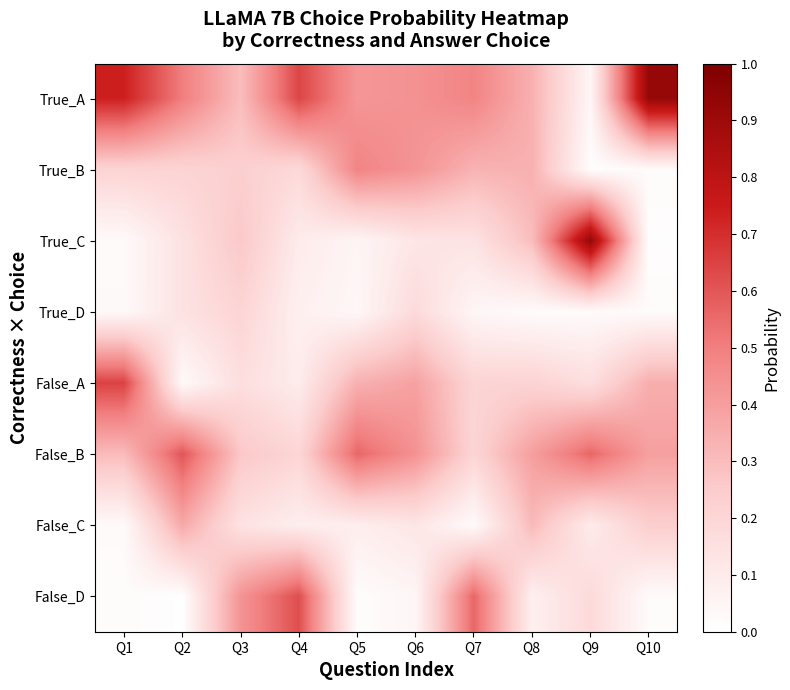

List the labels in order of True_B value, largest first.

Q5, Q6, Q8, Q7, Q3, Q1, Q2, Q4, Q10, Q9